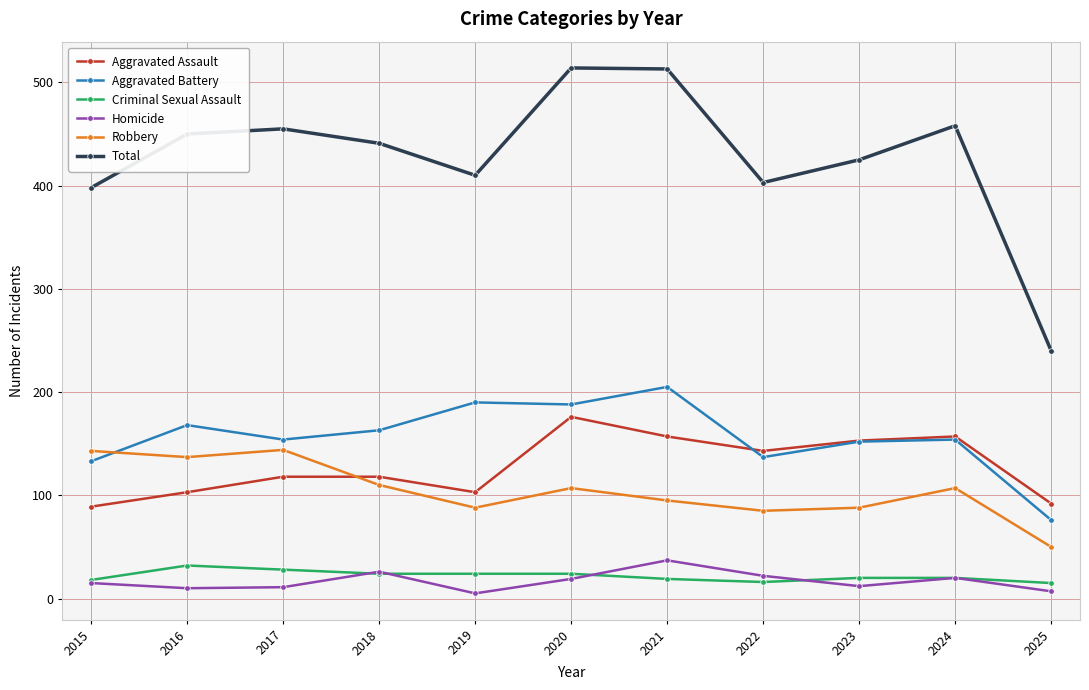

True or false: Total and Robbery intersect in this chart.

False